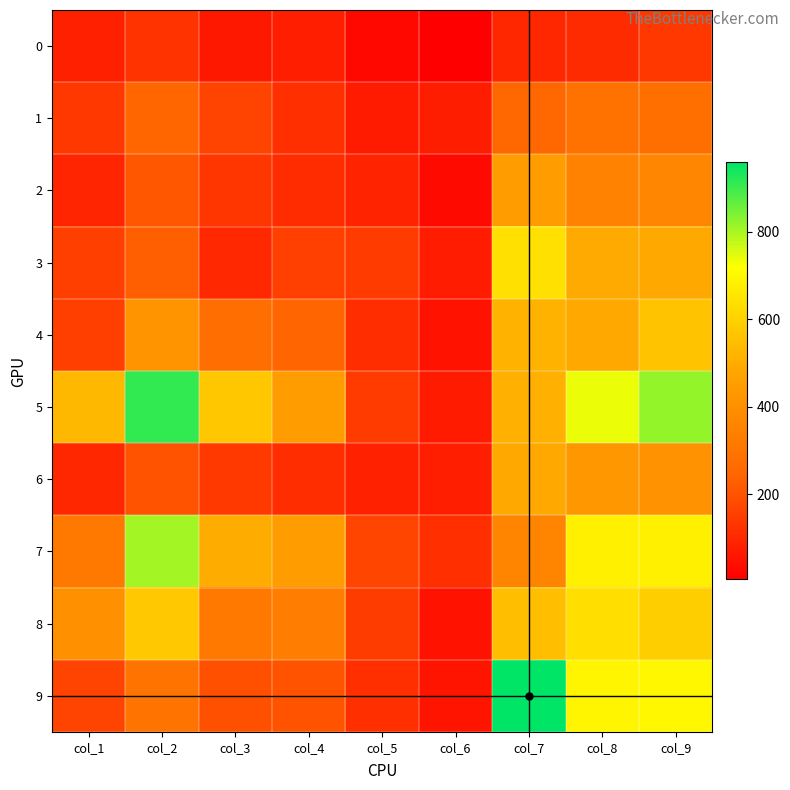

Count the number of data series in this chart.

10